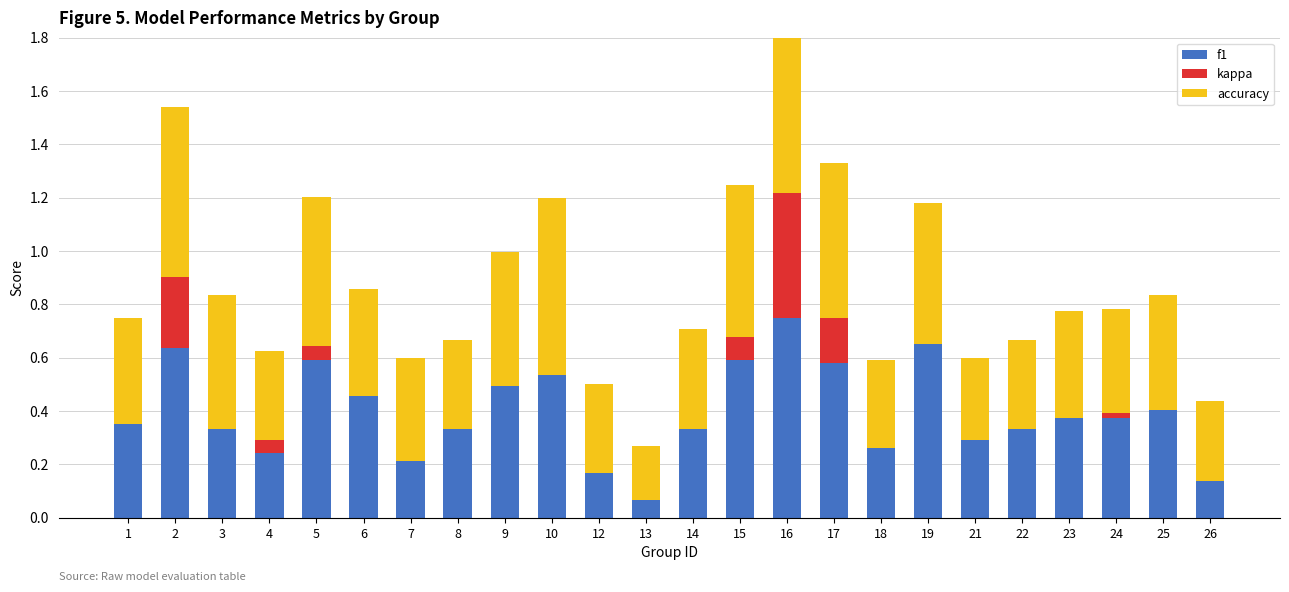

Which series has the largest range (max minus min)?

f1